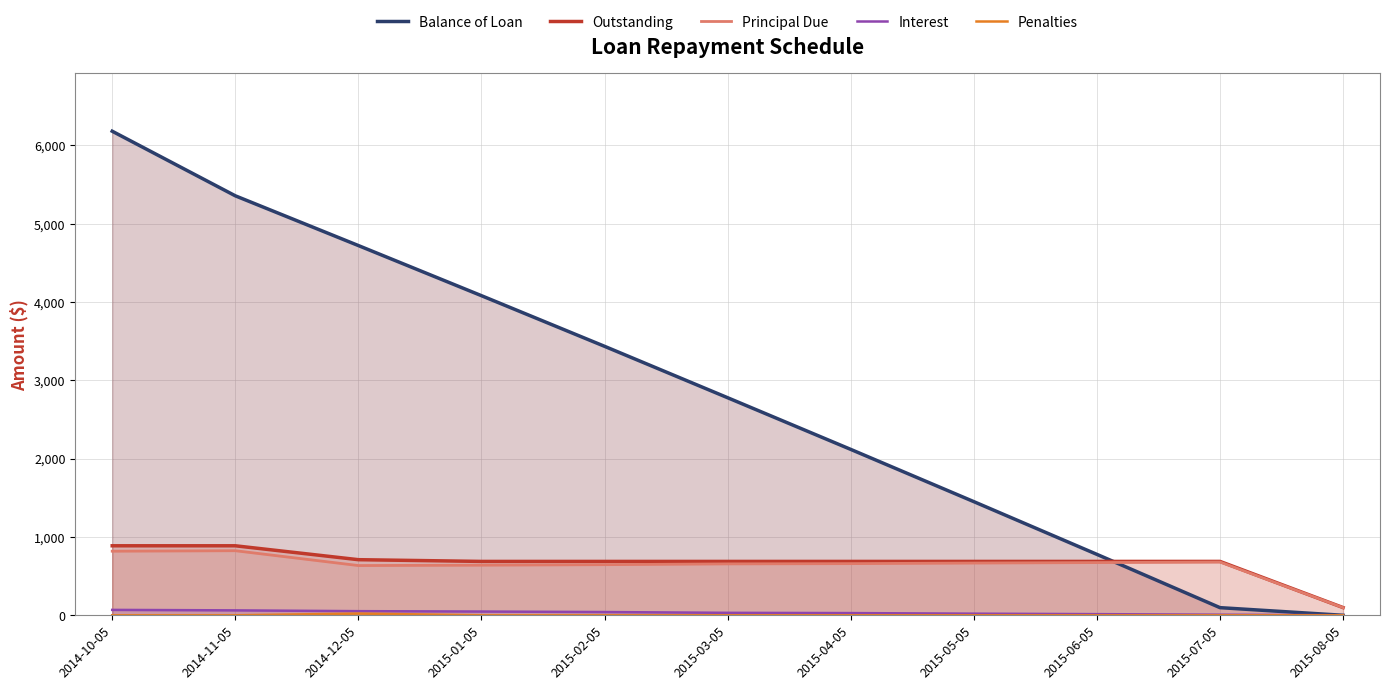

The Principal Due series shows 1060.2 at 2015-05-05. True or false?

False